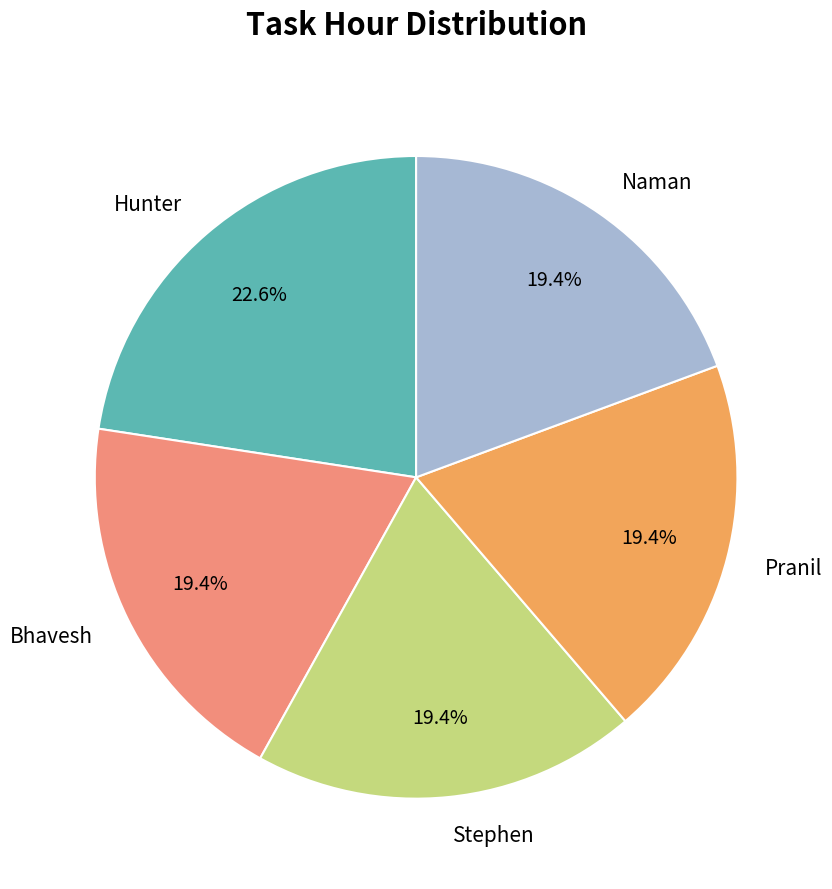

What is the ratio of the value at Stephen to the value at Pranil?

1.0